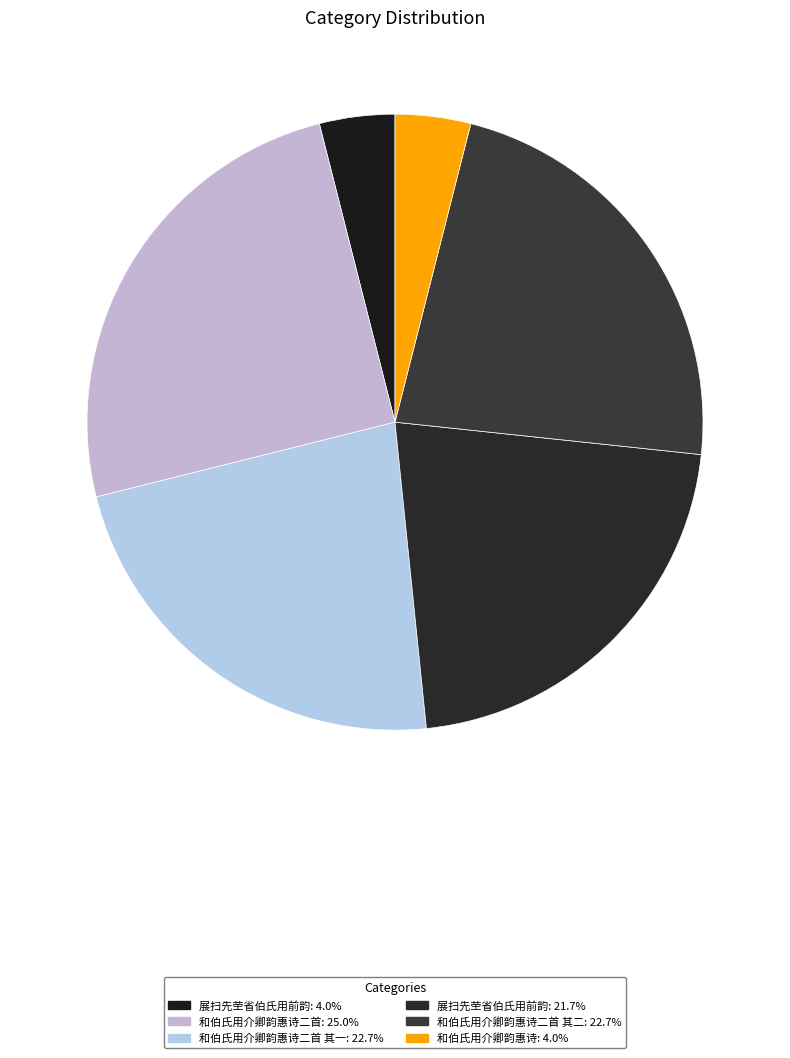

How many slices are in this pie chart?

6